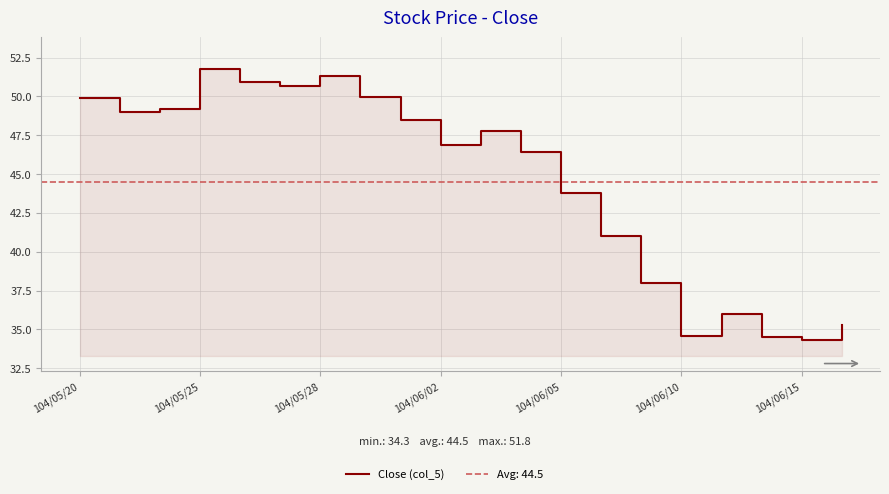

The chart shows a value of 17.8 at 11. True or false?

False